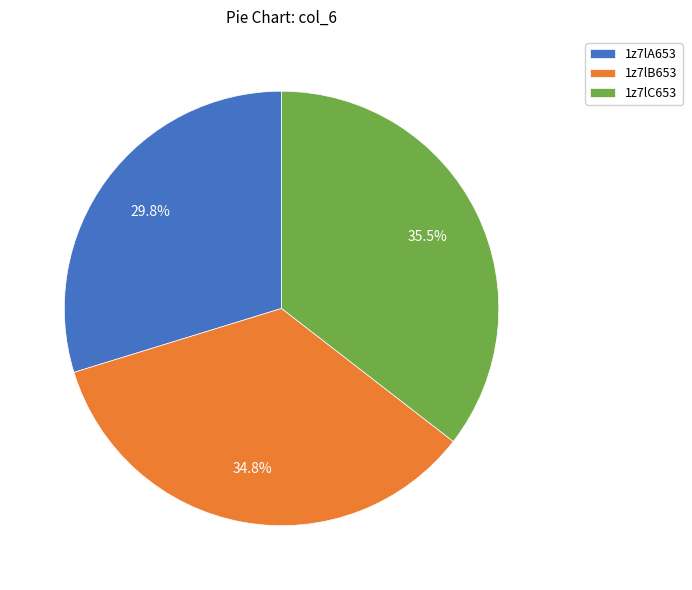

Between 1z7lA653 and 1z7lB653, which is larger?

1z7lB653